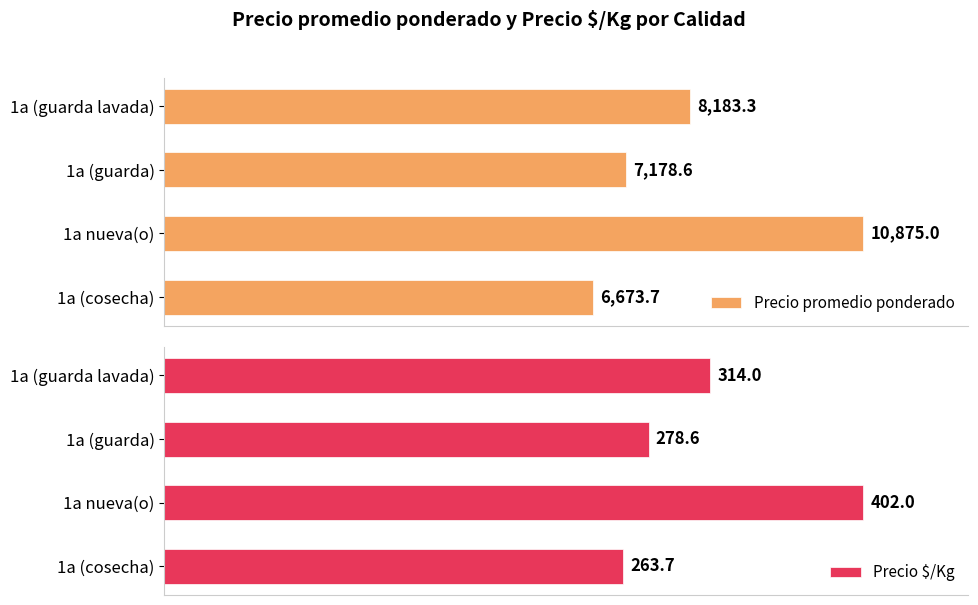

What is the difference between the maximum and minimum values in the Precio $/Kg series?

138.3